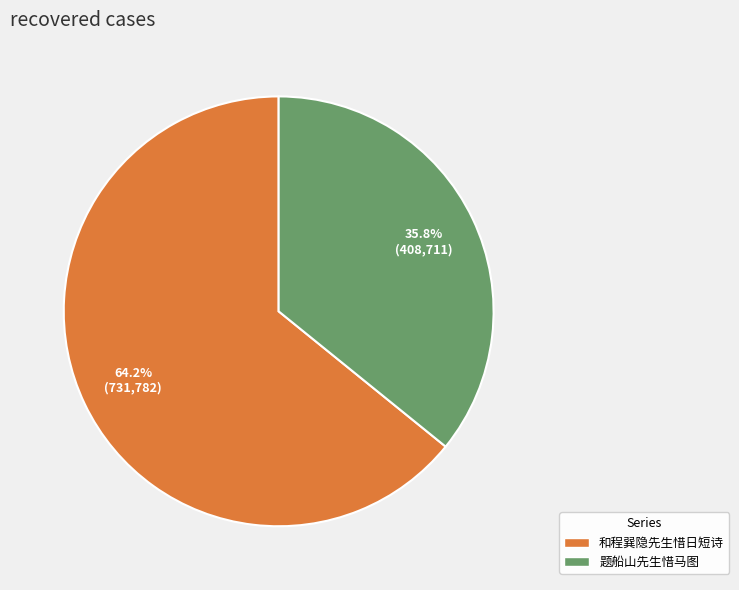

Which category has the smallest portion of the pie?

题船山先生惜马图